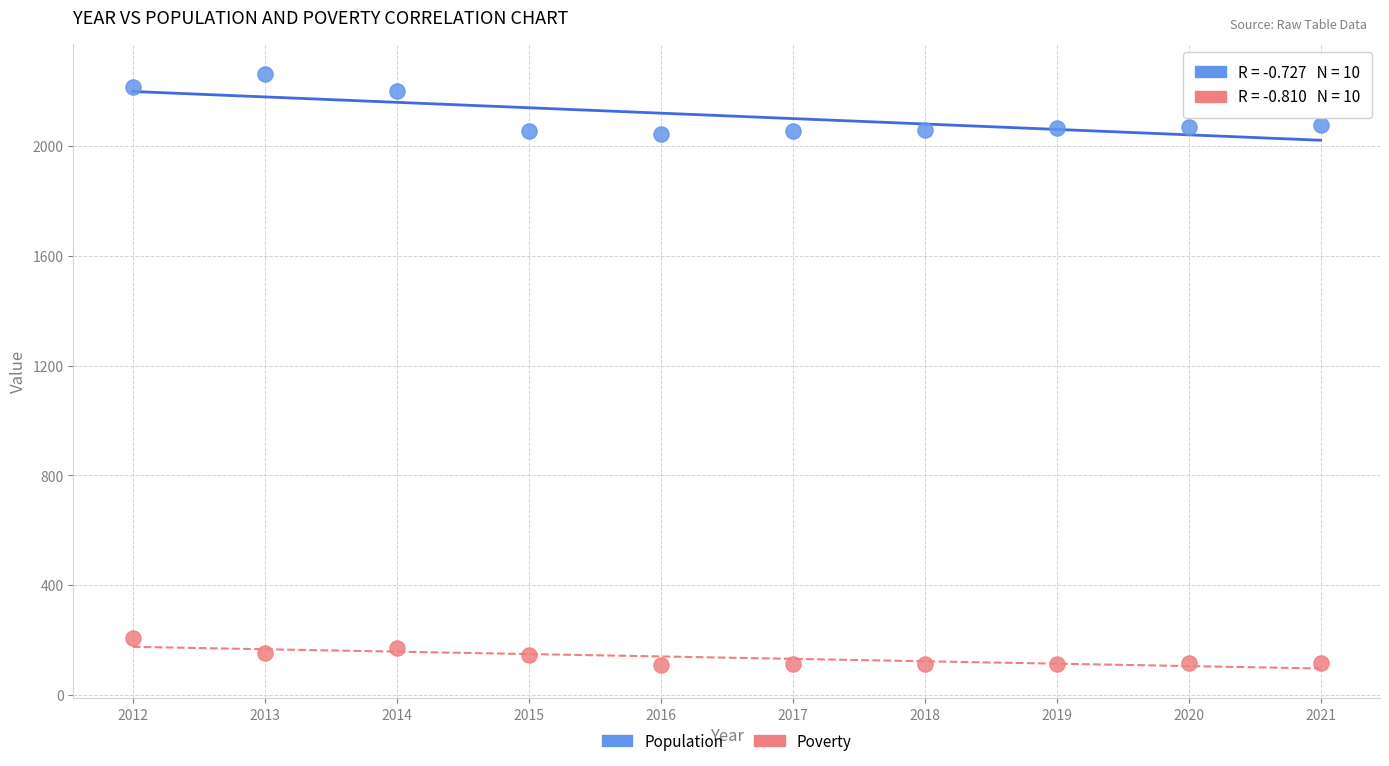

Which series reaches the minimum Y coordinate?

Poverty